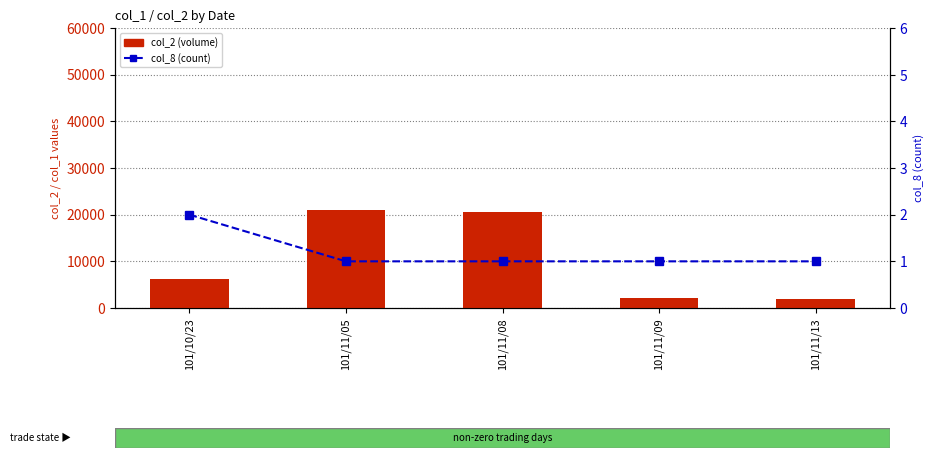

Which category has the highest value in the col_2 (volume) series?

101/11/05